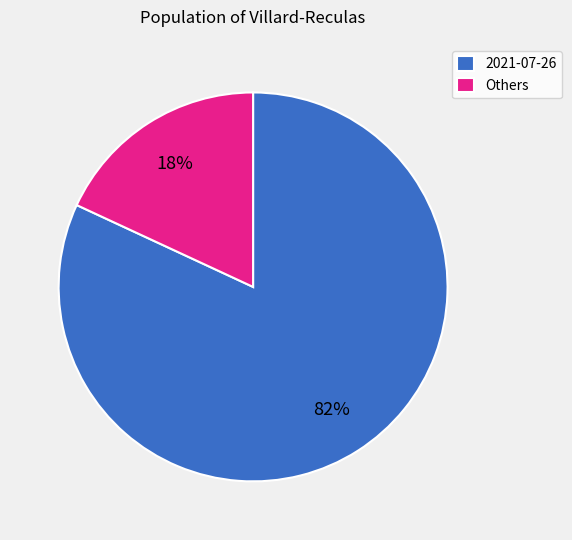

Which slice is the smallest?

Others